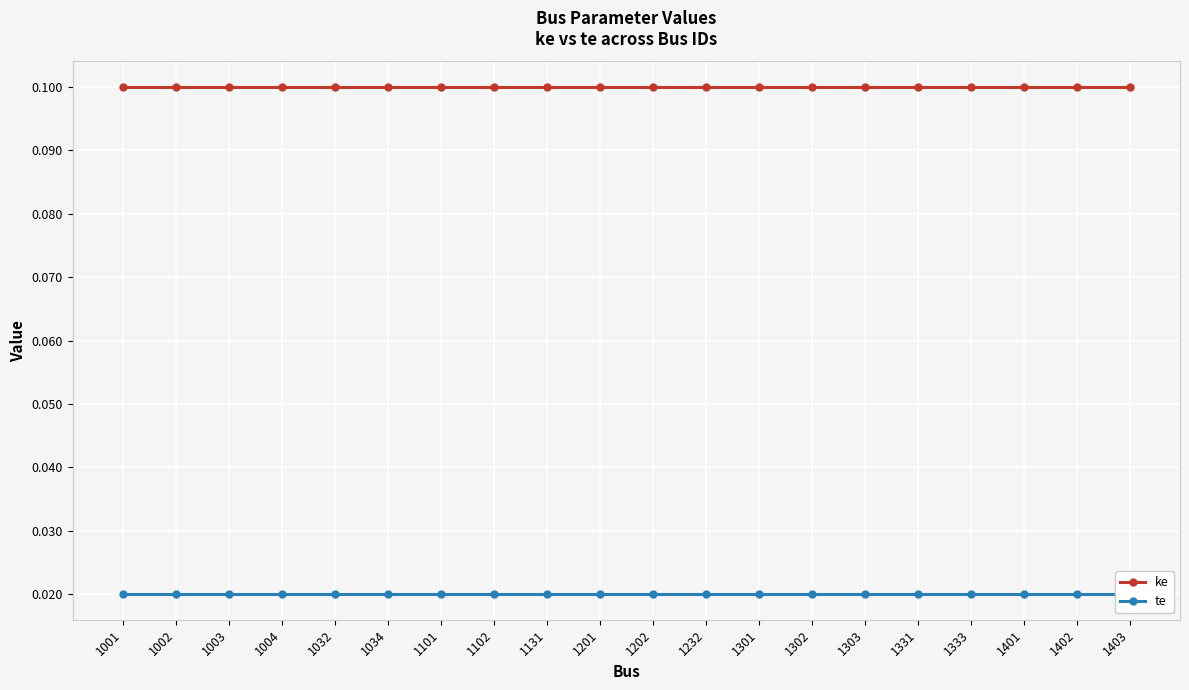

True or false: ke and te cross at least once.

False